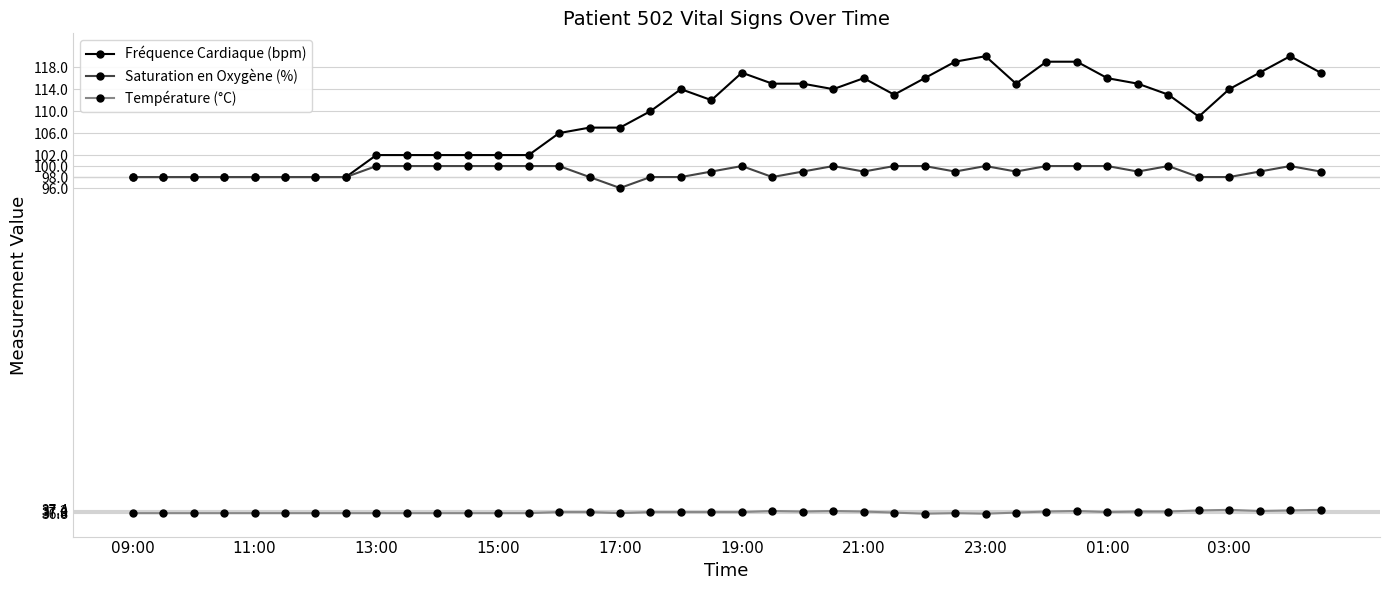

What is the difference between the maximum and minimum values in the Saturation en Oxygène (%) series?

4.0